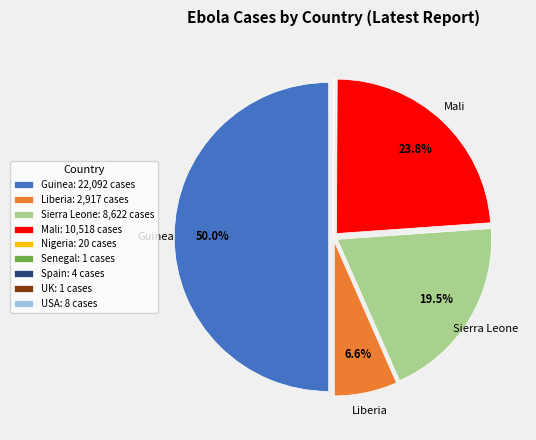

Which slice represents more than half of the pie?

Guinea